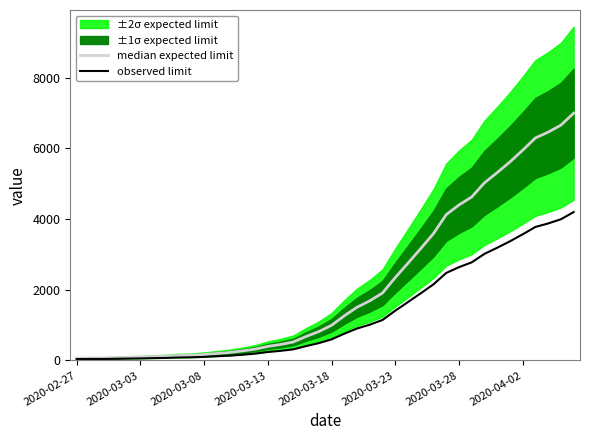

At which label does the data first exceed 993?

21